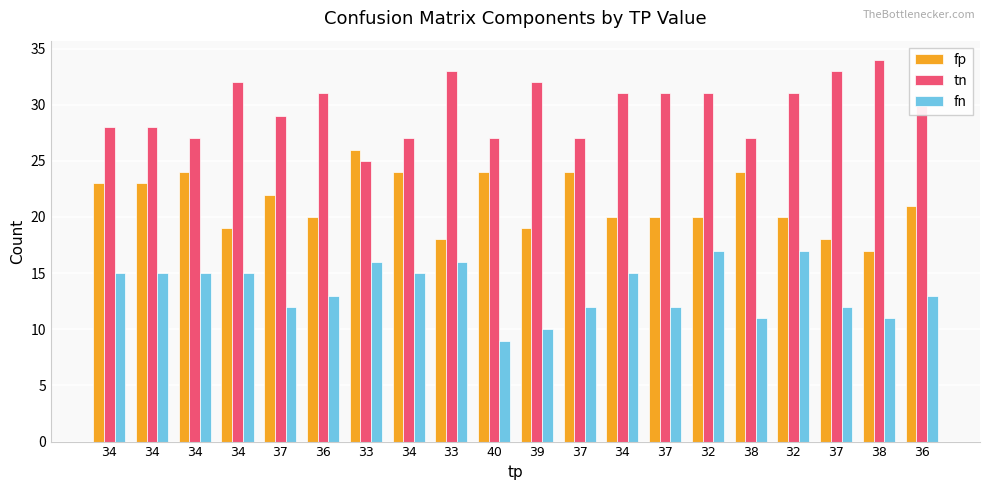

Which series has the widest spread of values?

fp